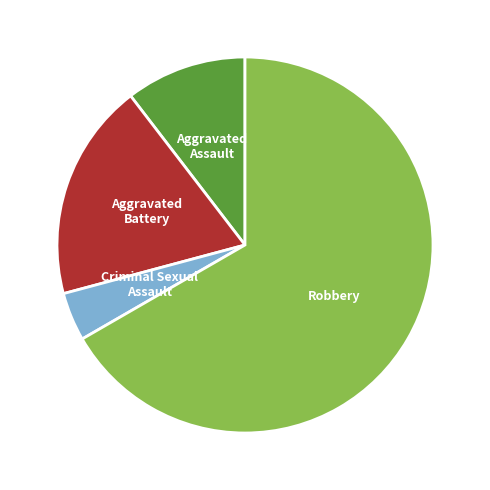

What is the largest slice in the pie chart?

Robbery